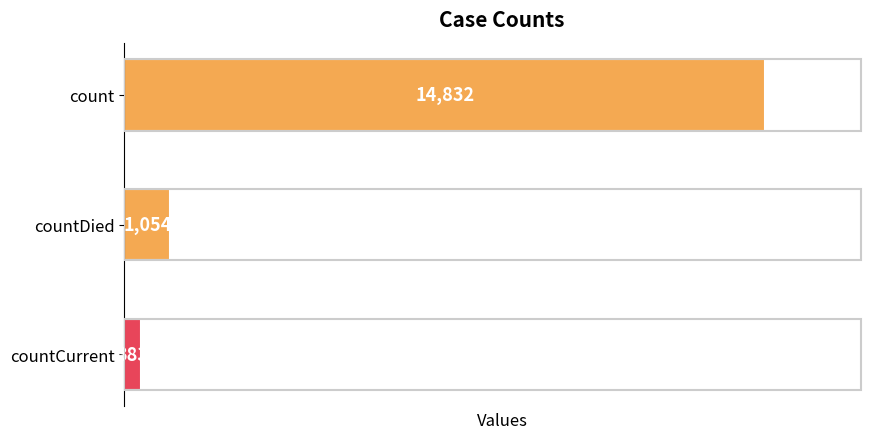

Where is the data nearest to the value 7607?

countDied